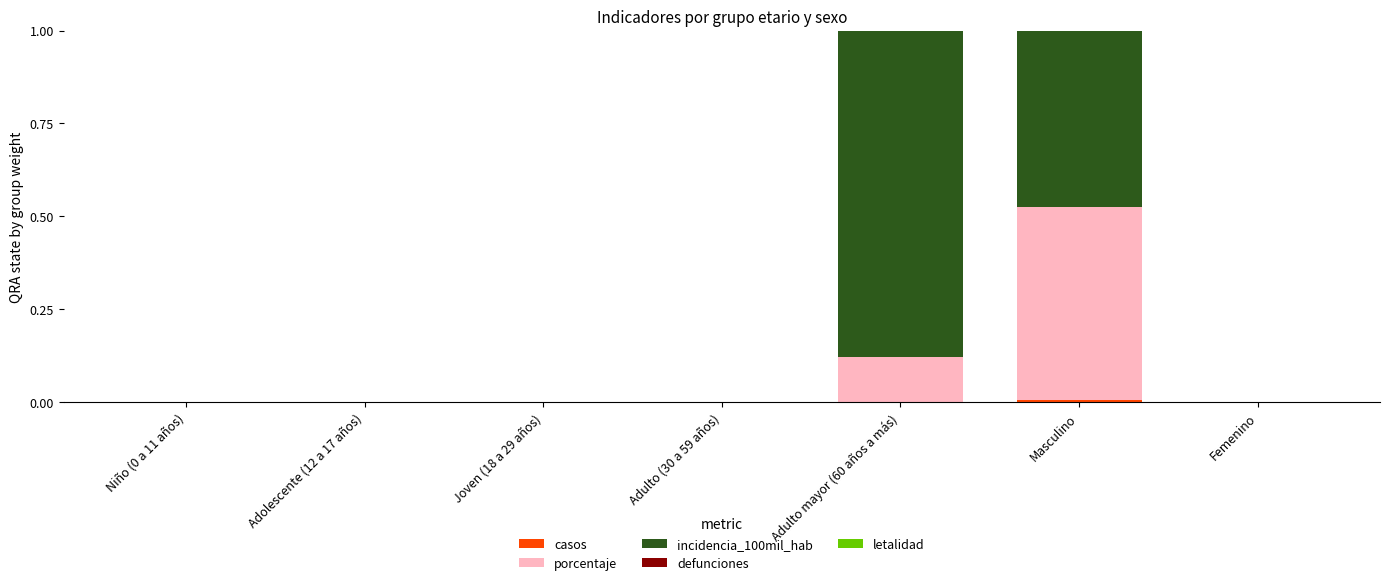

What position from the left is Joven (18 a 29 años)?

3